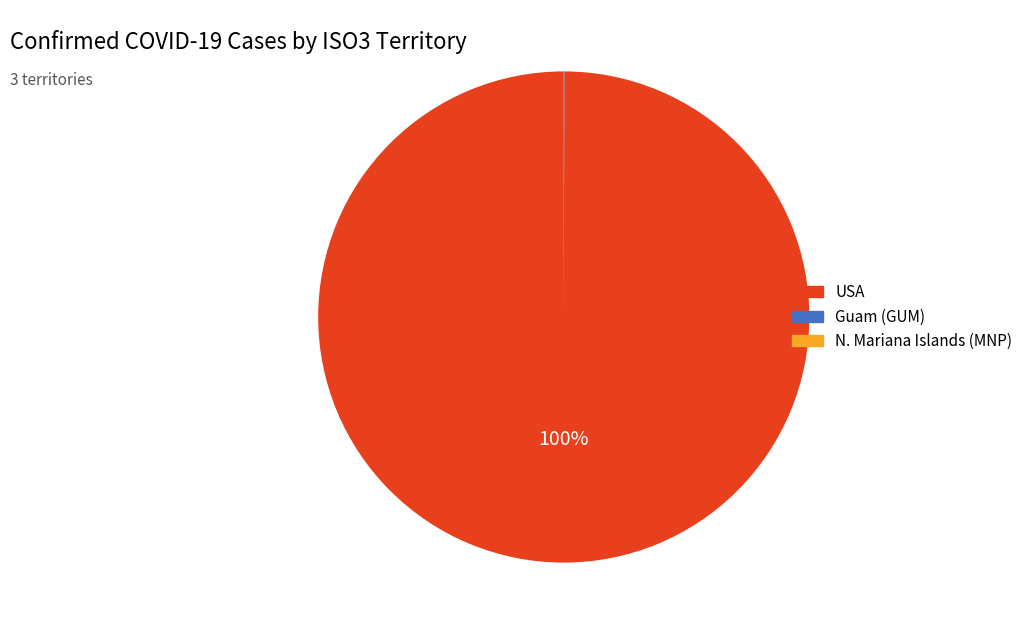

To the nearest percent, what is the average slice percentage?

33%